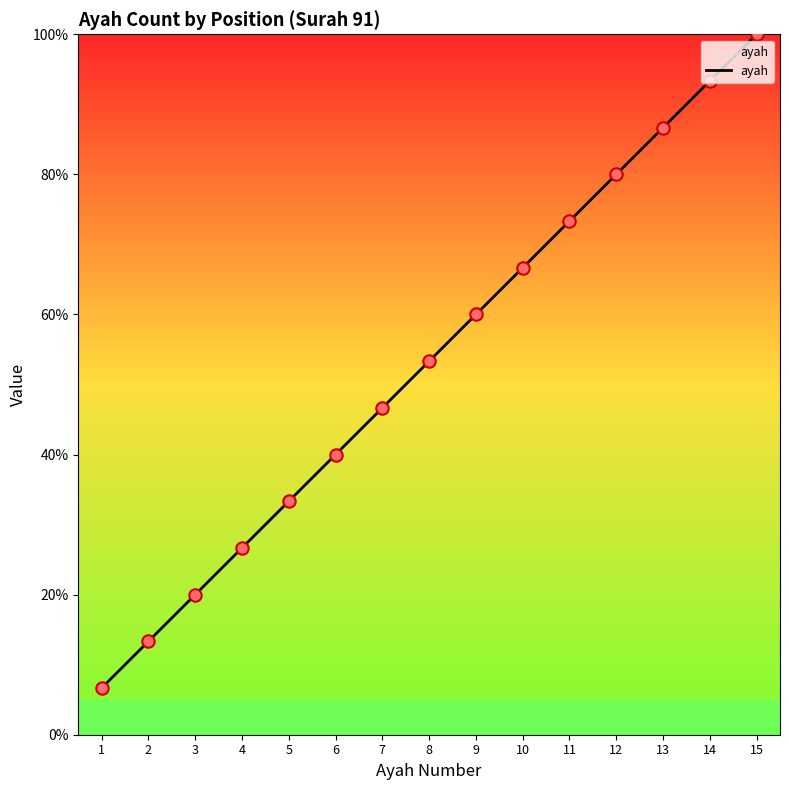

What is the change in value from 3 to 5?

+13.3